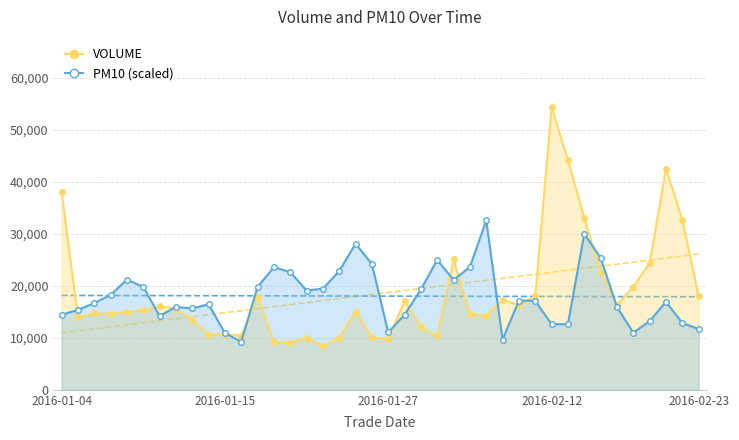

How many interior local peaks does the VOLUME series have?

11